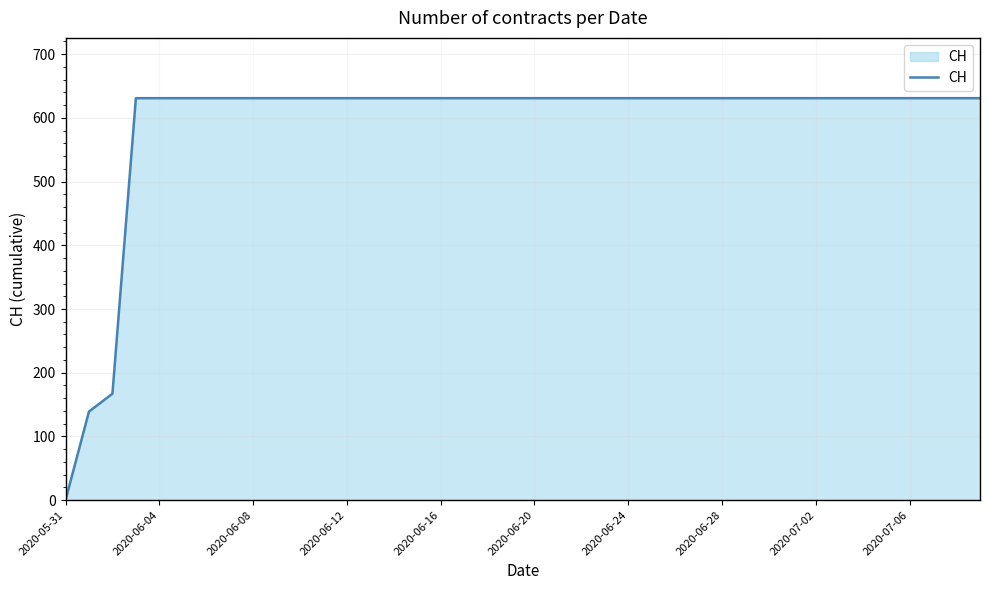

Reading left to right, what are all the values shown in this chart?

0	139	167	631	631	631	631	631	631	631	631	631	631	631	631	631	631	631	631	631	631	631	631	631	631	631	631	631	631	631	631	631	631	631	631	631	631	631	631	631